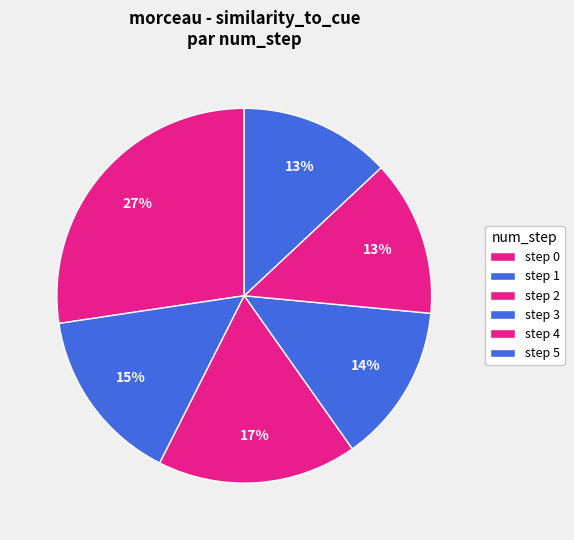

Does any single category account for the majority?

No